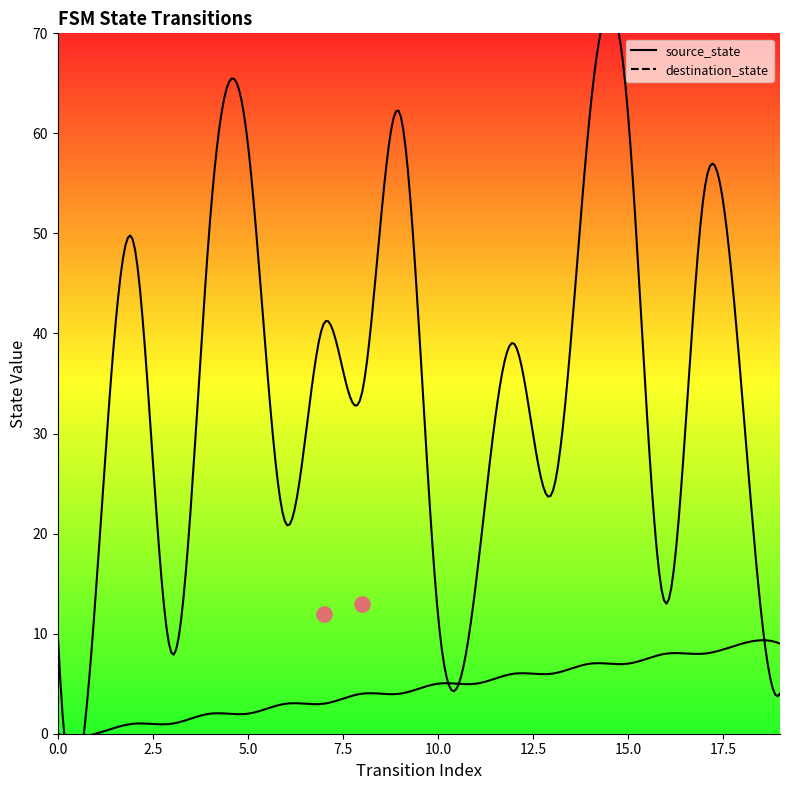

At how many categories does at least one series exceed 2?

20